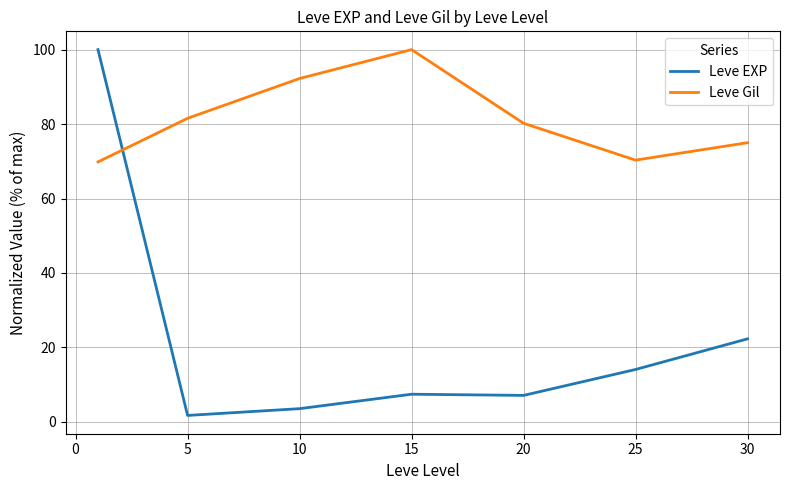

What is the greatest value displayed?

100.0